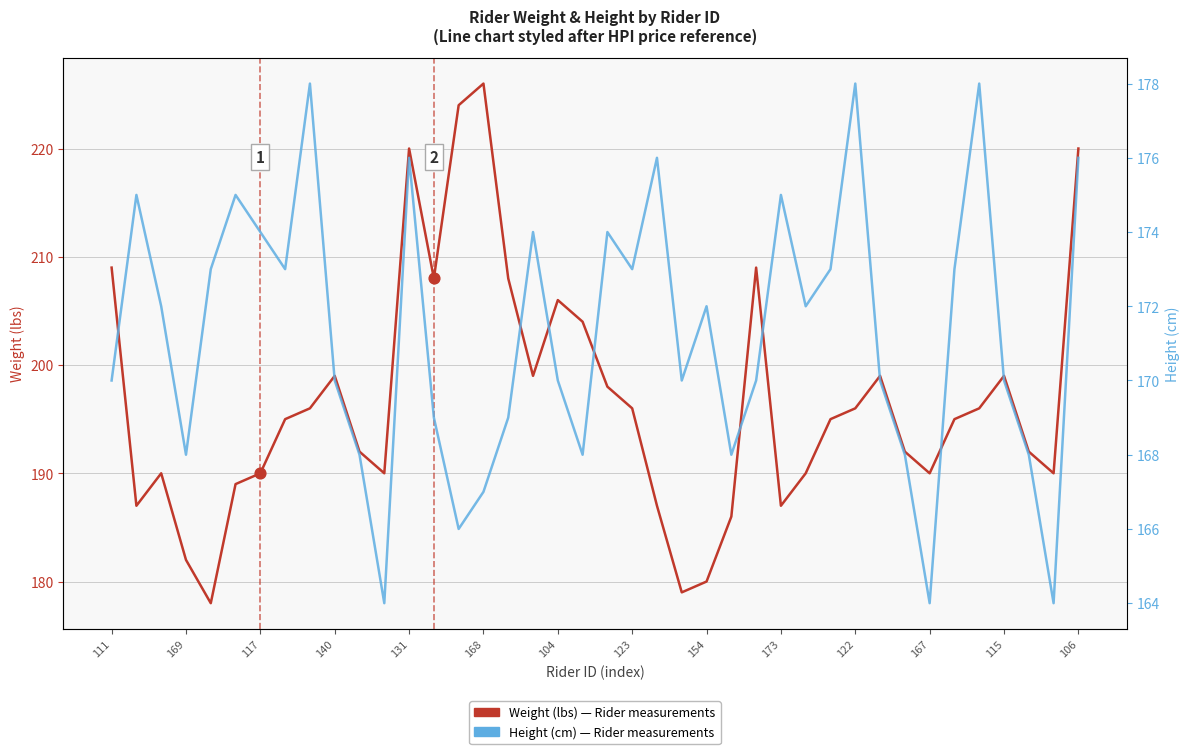

What are all the series names shown in the legend?

Weight (lbs), Height (cm)